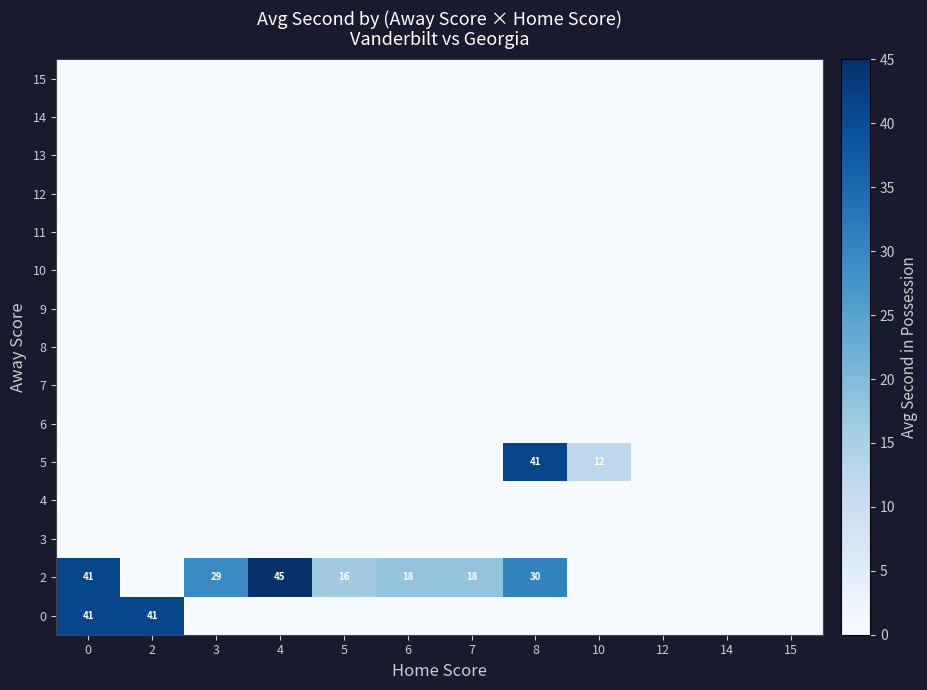

At how many categories does at least one series exceed 28?

5